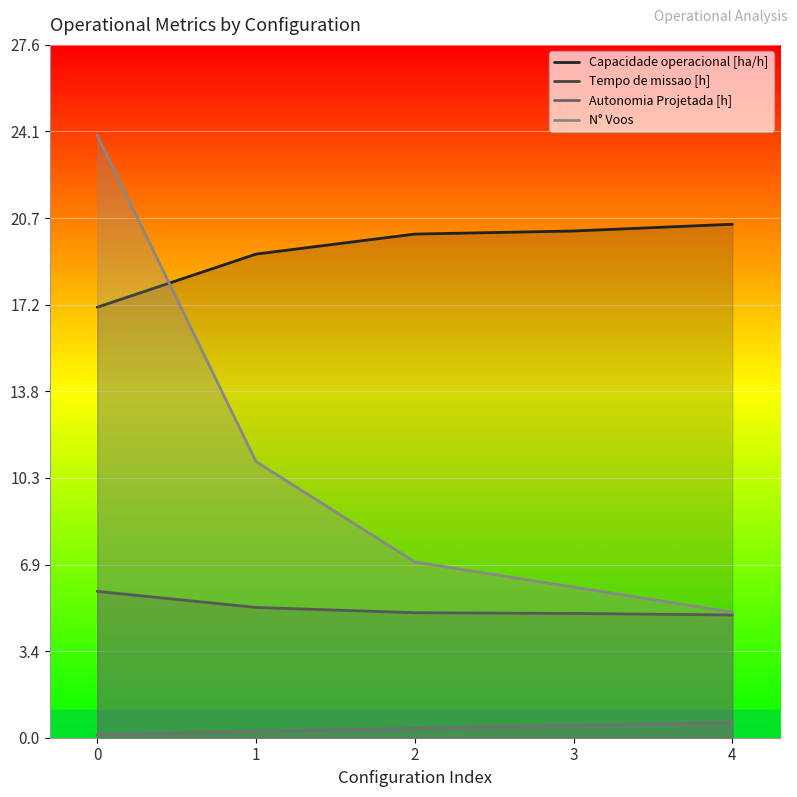

What is the approximate value of Capacidade operacional [ha/h] at 1?

19.3